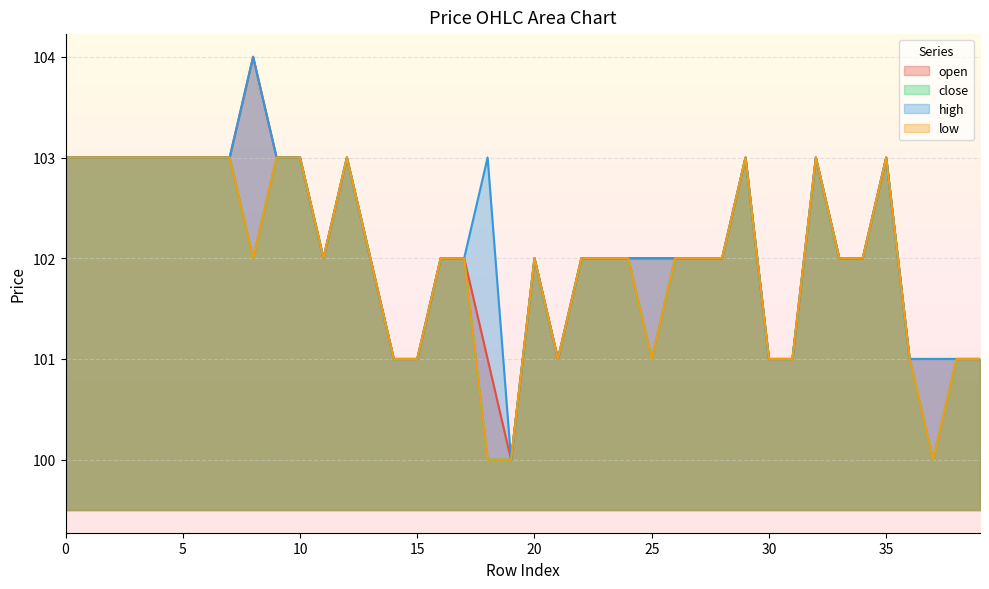

What is the average value of the high series?

102